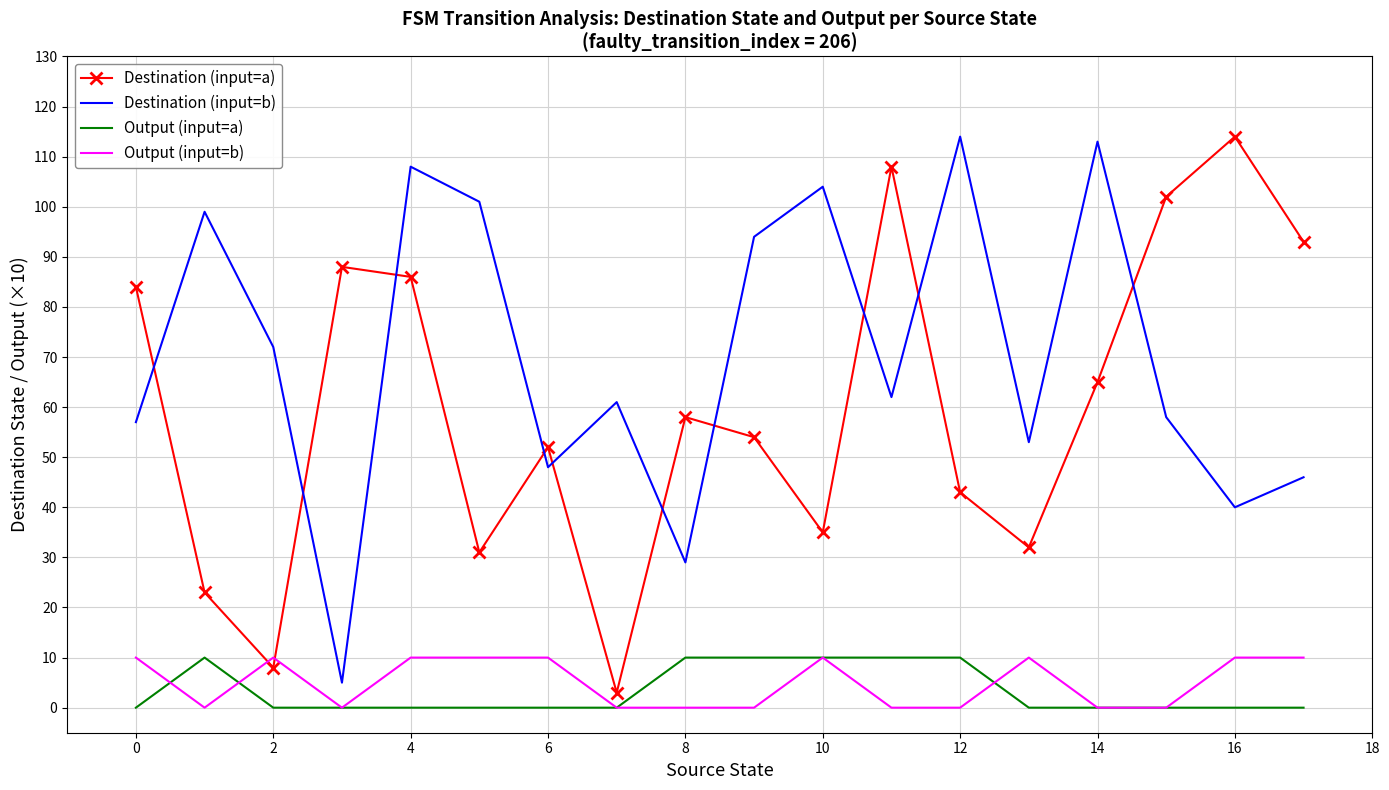

Which series has the largest total across all categories?

Destination (input=b)